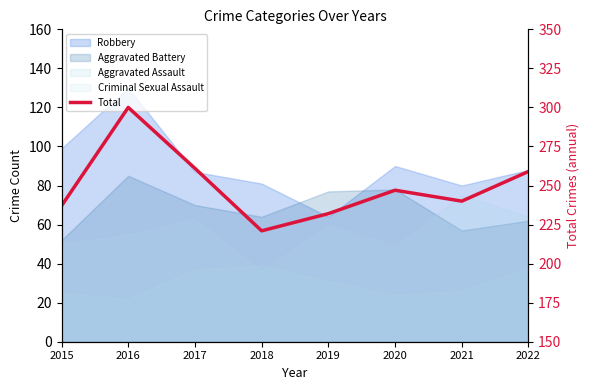

Does the chart display data point markers on the line(s)?

No